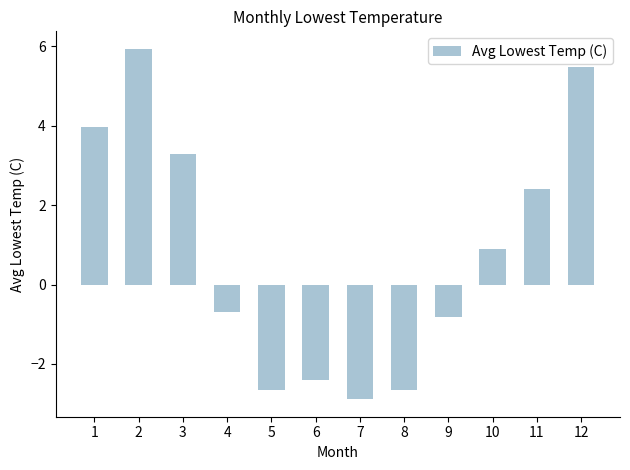

How many bars are there in total?

12